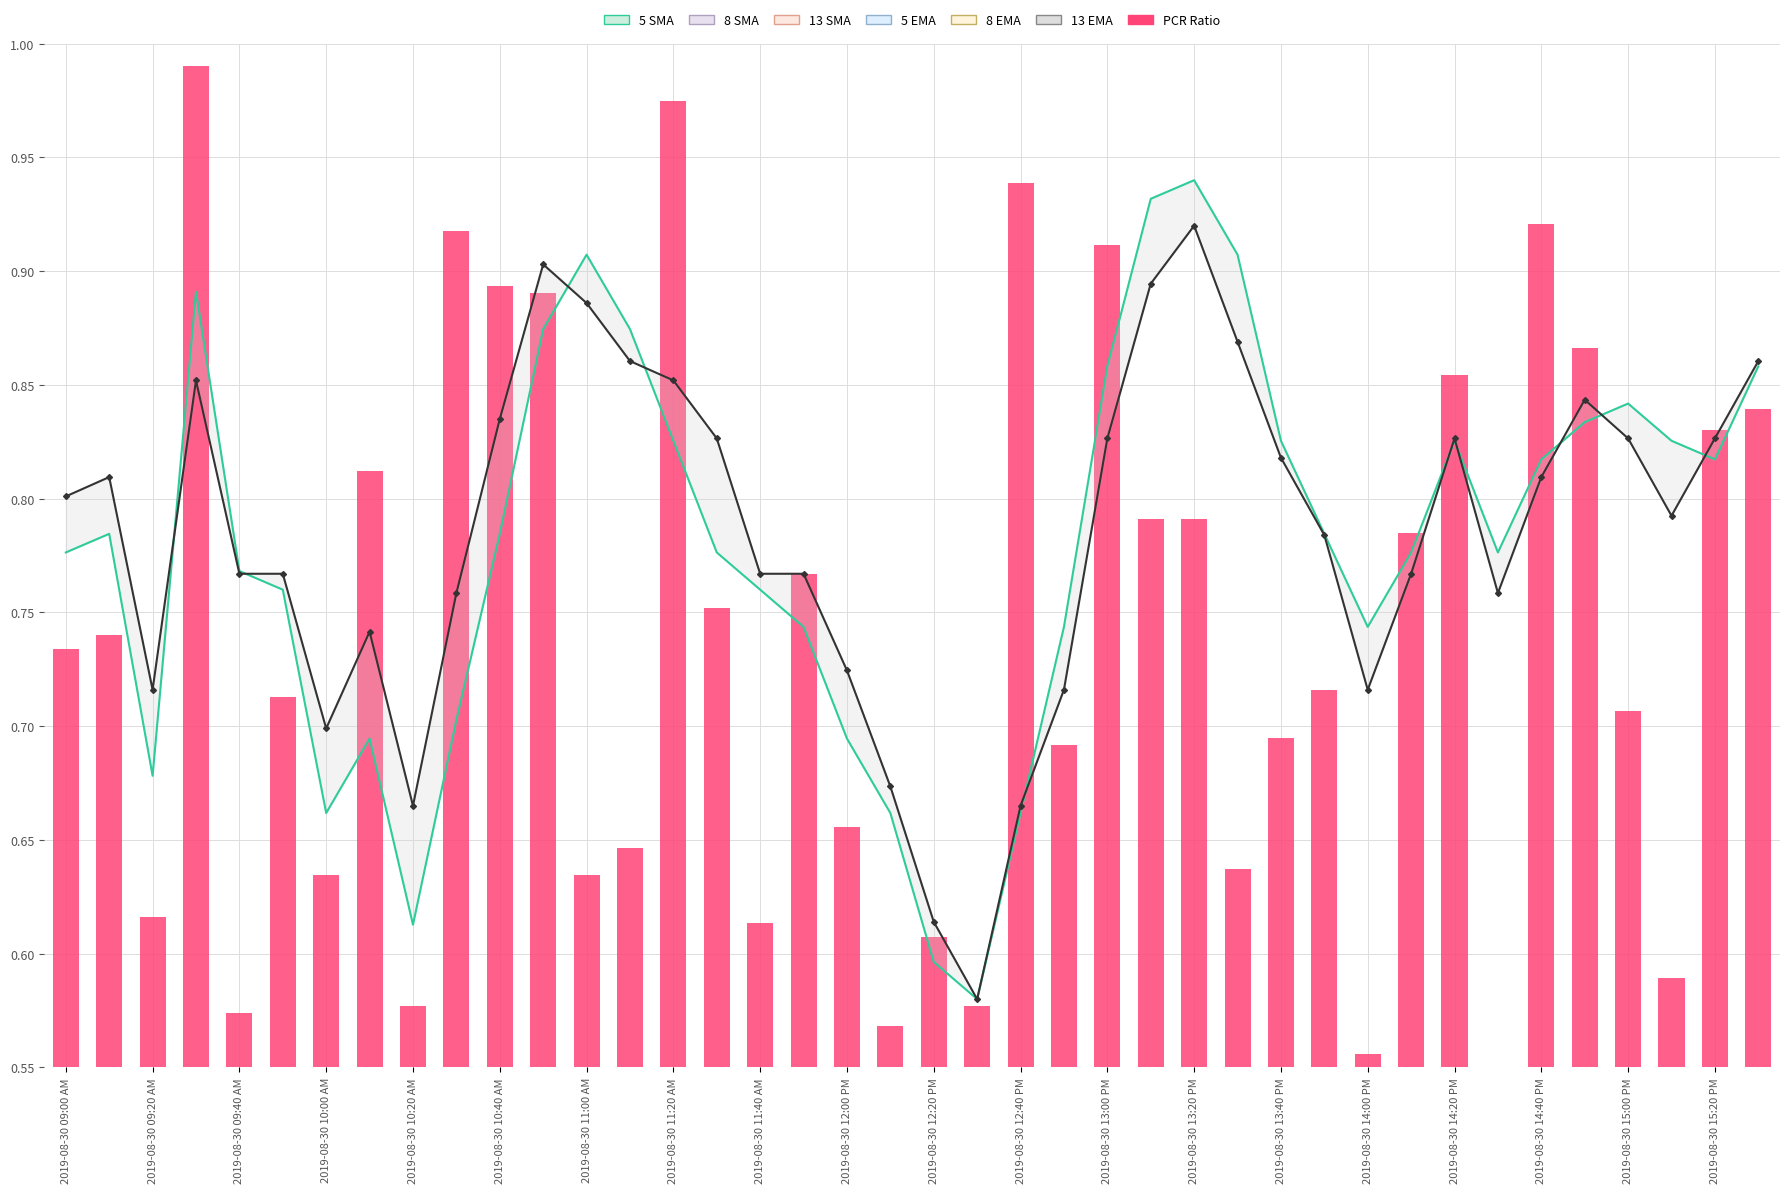

What is the sum of all 13 EMA values?

31.4